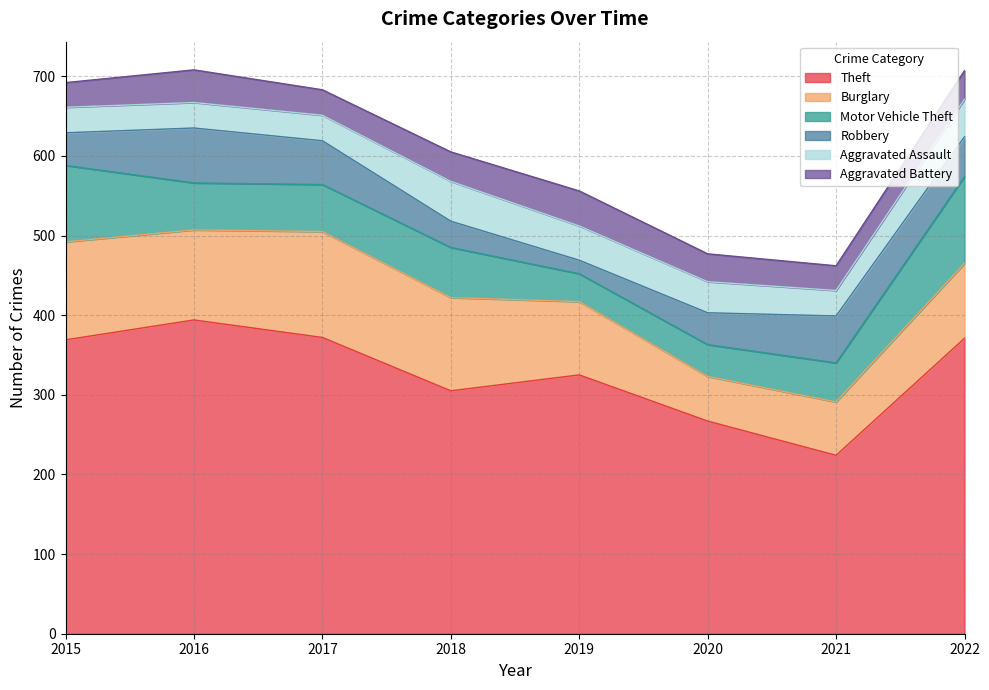

At which category is the sum across all series the highest?

2016